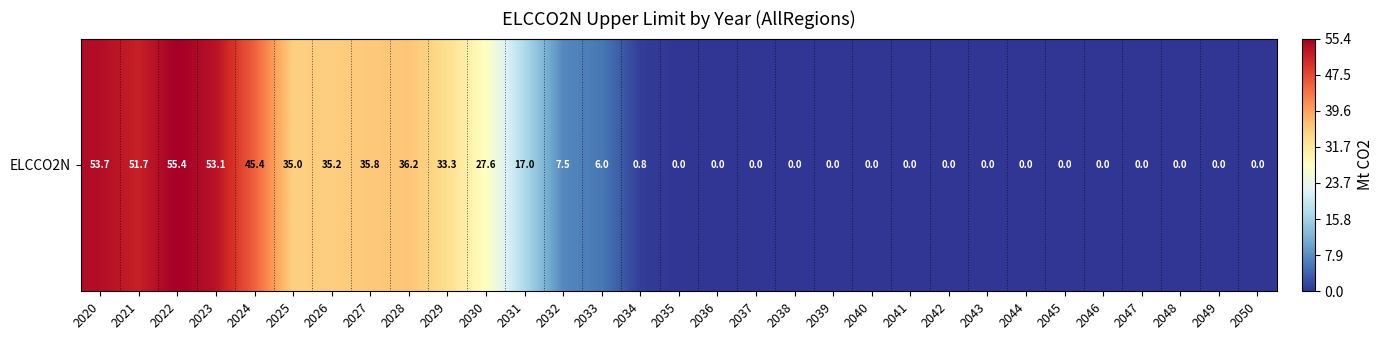

List the labels in order of value, smallest first.

2035, 2036, 2037, 2038, 2039, 2040, 2041, 2042, 2043, 2044, 2045, 2046, 2047, 2048, 2049, 2050, 2034, 2033, 2032, 2031, 2030, 2029, 2025, 2026, 2027, 2028, 2024, 2021, 2023, 2020, 2022